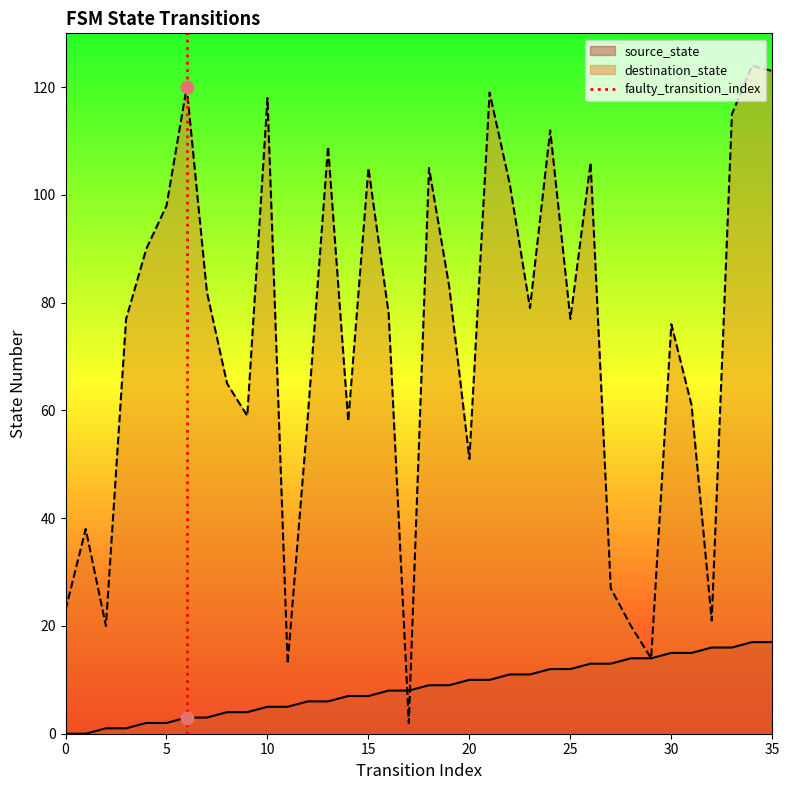

True or false: destination_state has a value of 56 at 15.

False